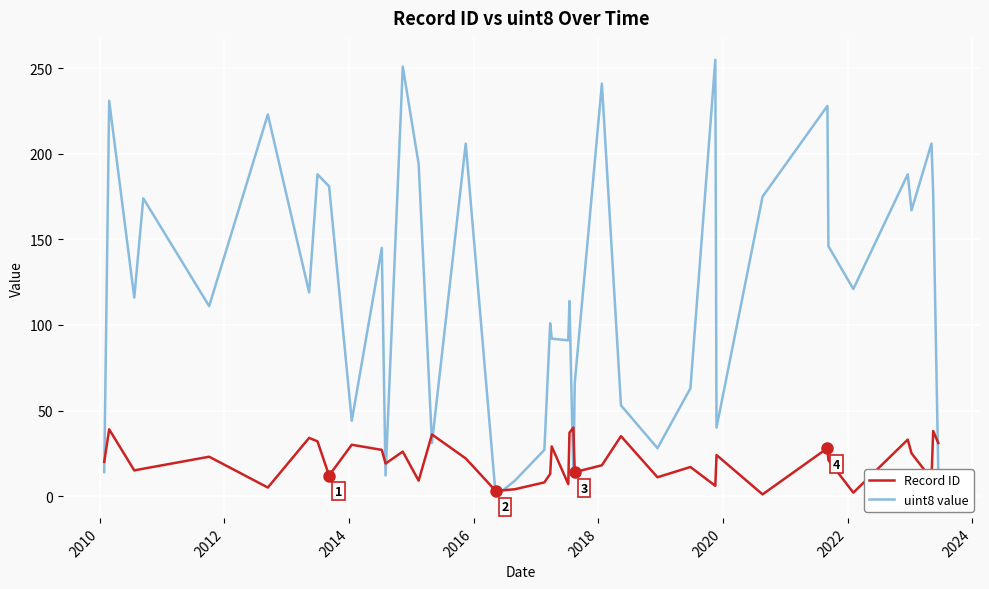

True or false: uint8 value and Record ID cross at least once.

True